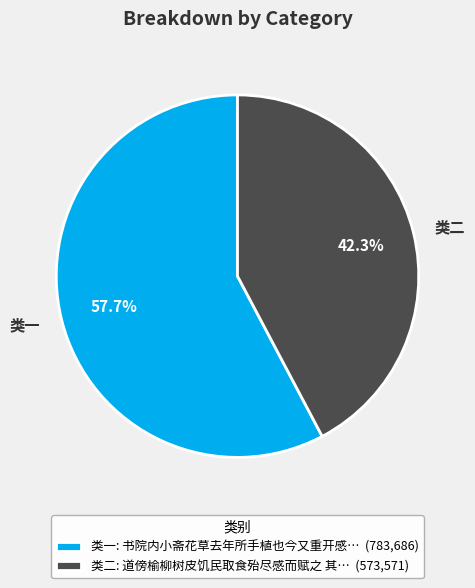

Is there a majority slice in this chart?

Yes